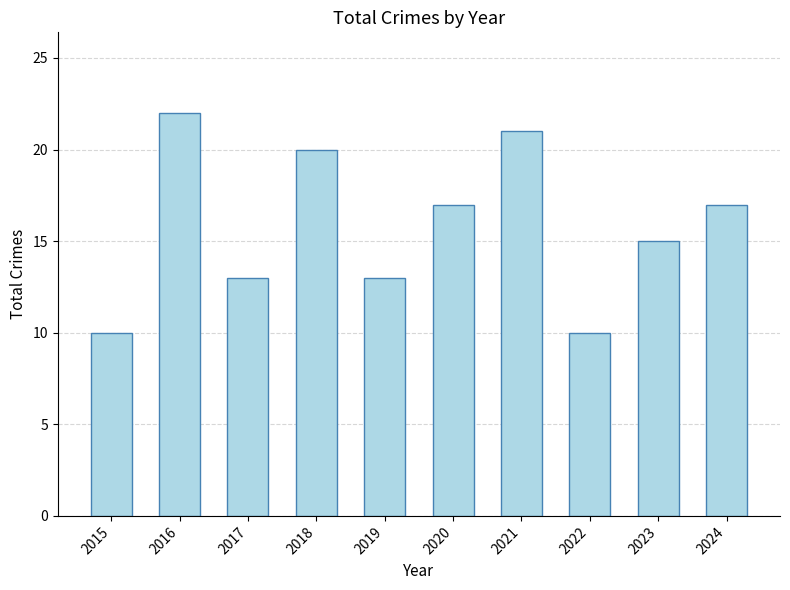

Approximately how many times larger is the value at 2015 compared to 2022?

1.0